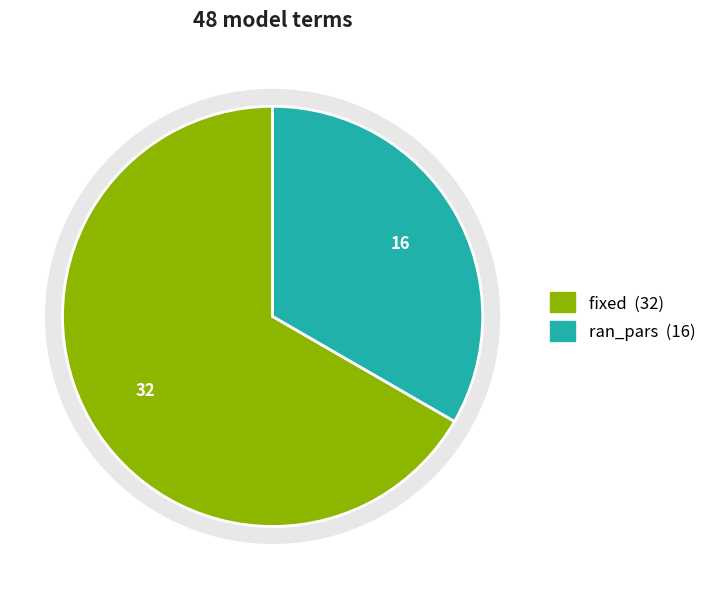

Rank the categories by value from highest to lowest.

fixed, ran_pars